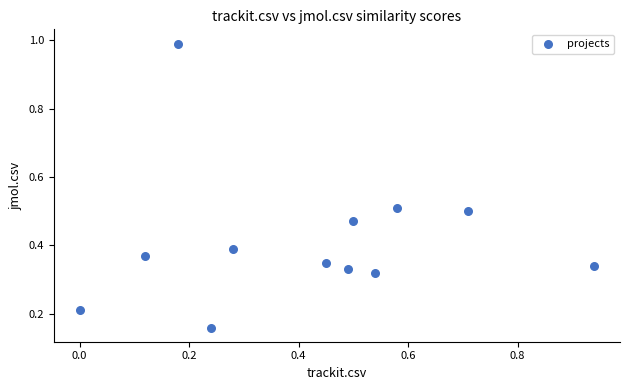

What is the range of Y values (max minus min)?

0.8